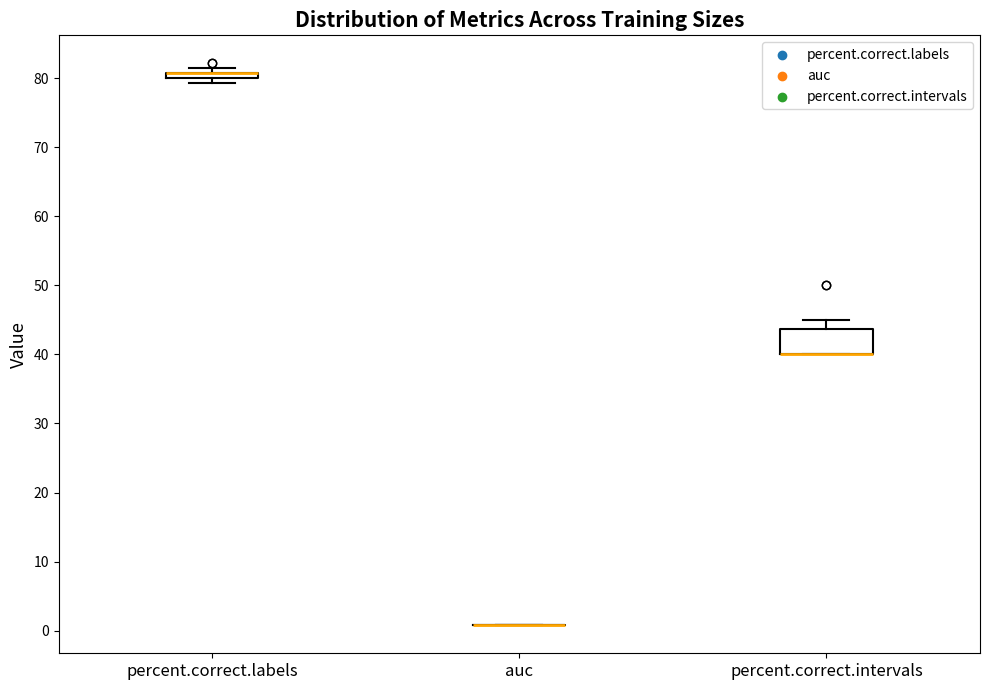

Where is the upper edge of the box for percent.correct.labels on the y-axis? The values are not printed on the chart, so give them approximately, as read against the axis.

81